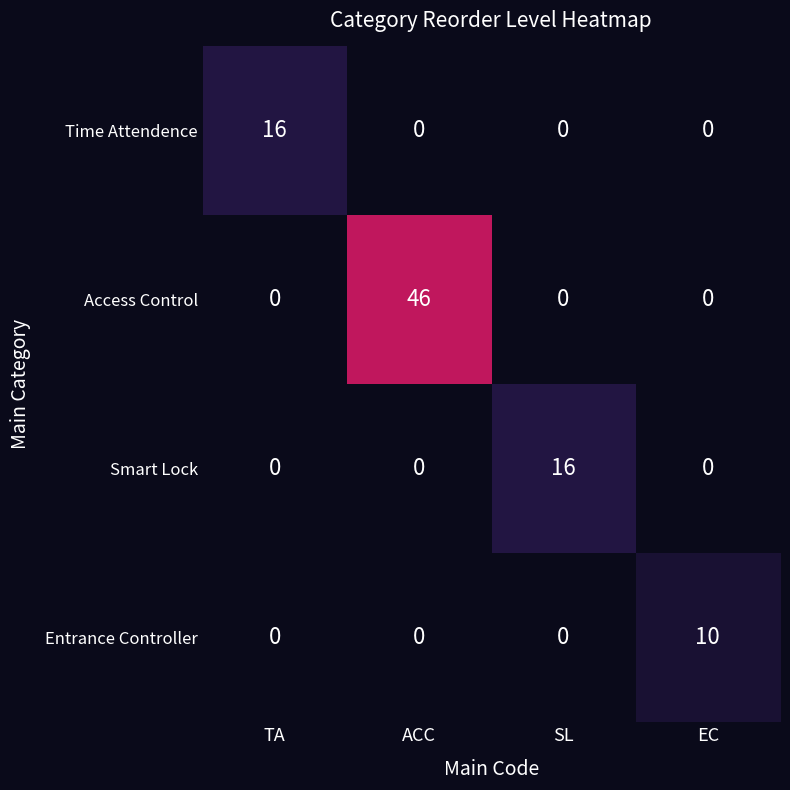

What is the average value of the Smart Lock series?

4